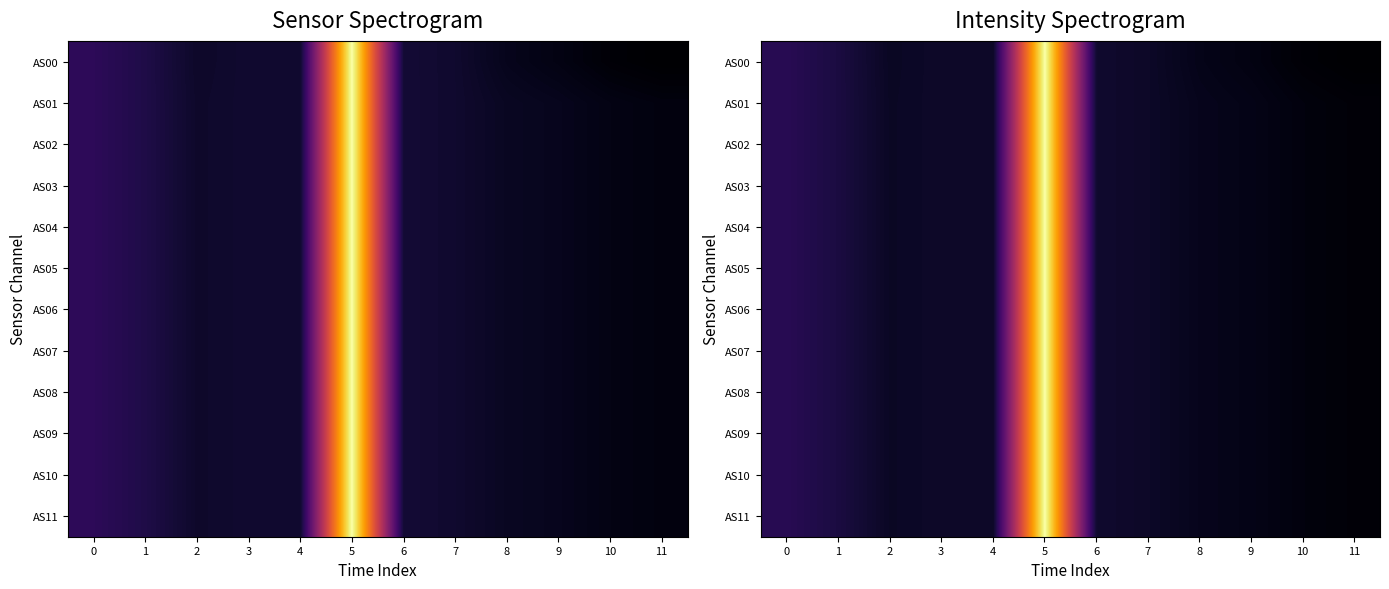

What is the minimum value shown in the chart?

0.1